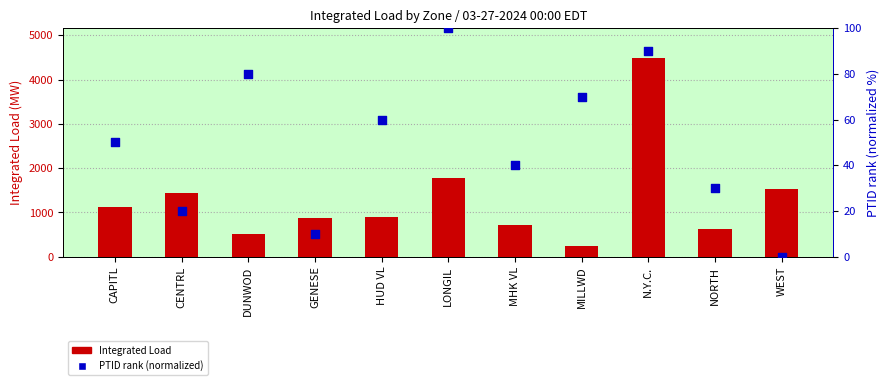

At which category is the sum across all series the highest?

N.Y.C.